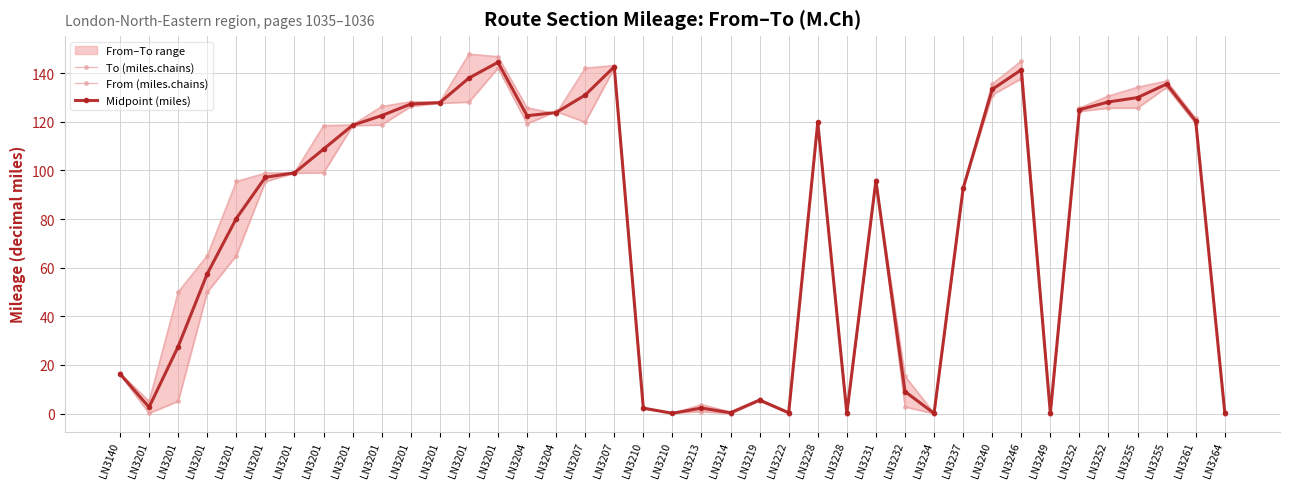

What is the value of the From (miles.chains) point at the 39th from the left?

0.8